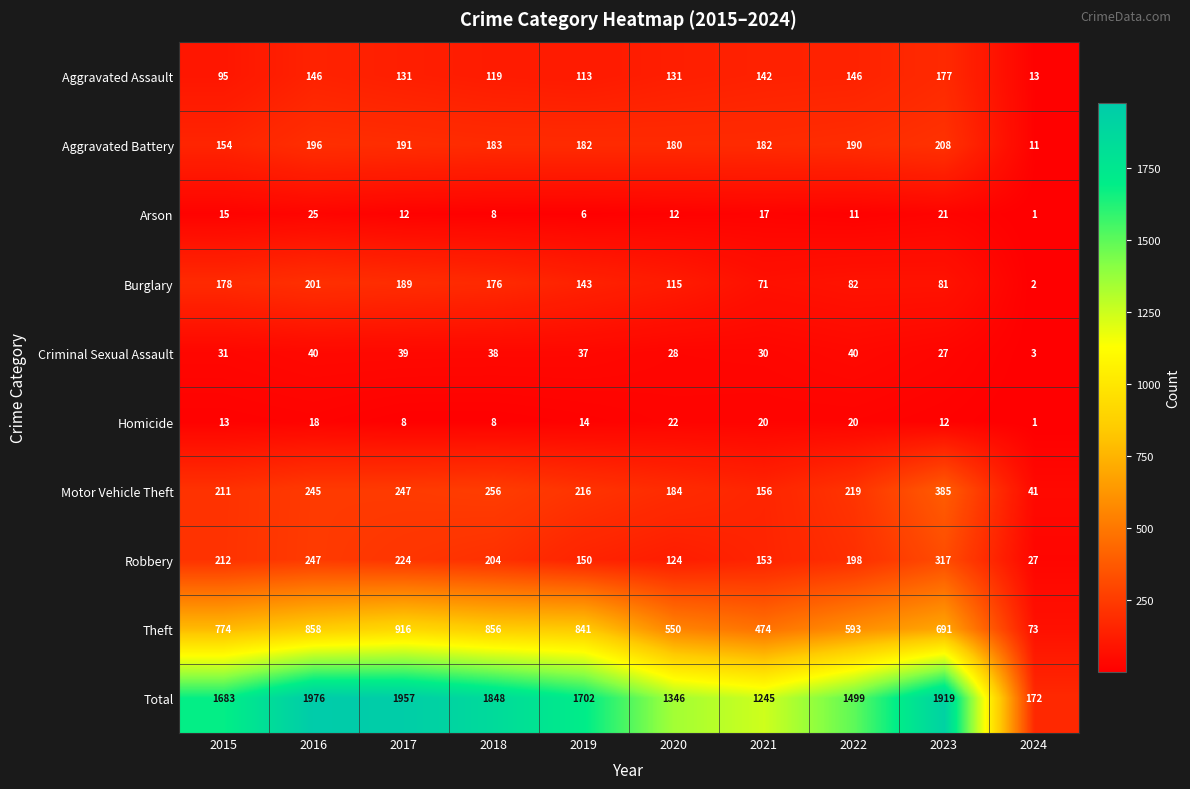

What is the spread (max minus min) of values at 2018?

1840